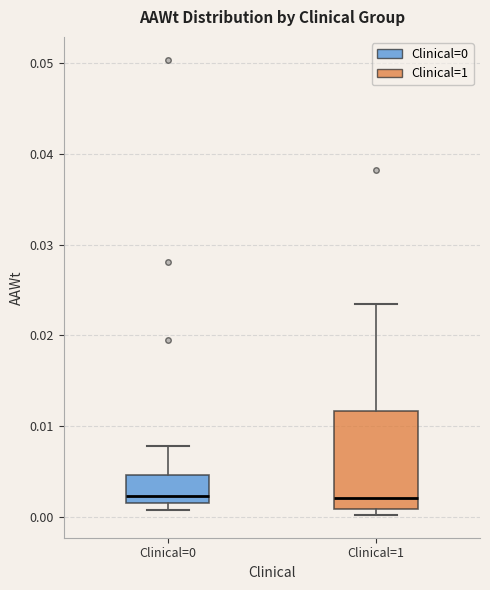

Where does the median line of the box for Clinical=1 sit on the y-axis? The values are not printed on the chart, so give them approximately, as read against the axis.

0.002